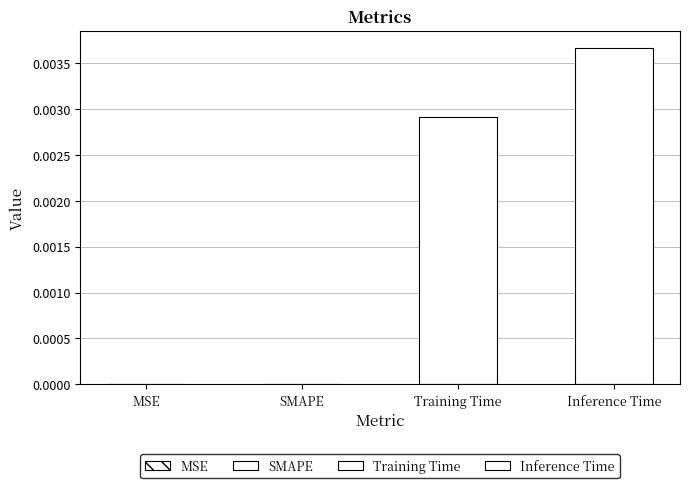

What is the label of the 3rd bar from the right?

SMAPE